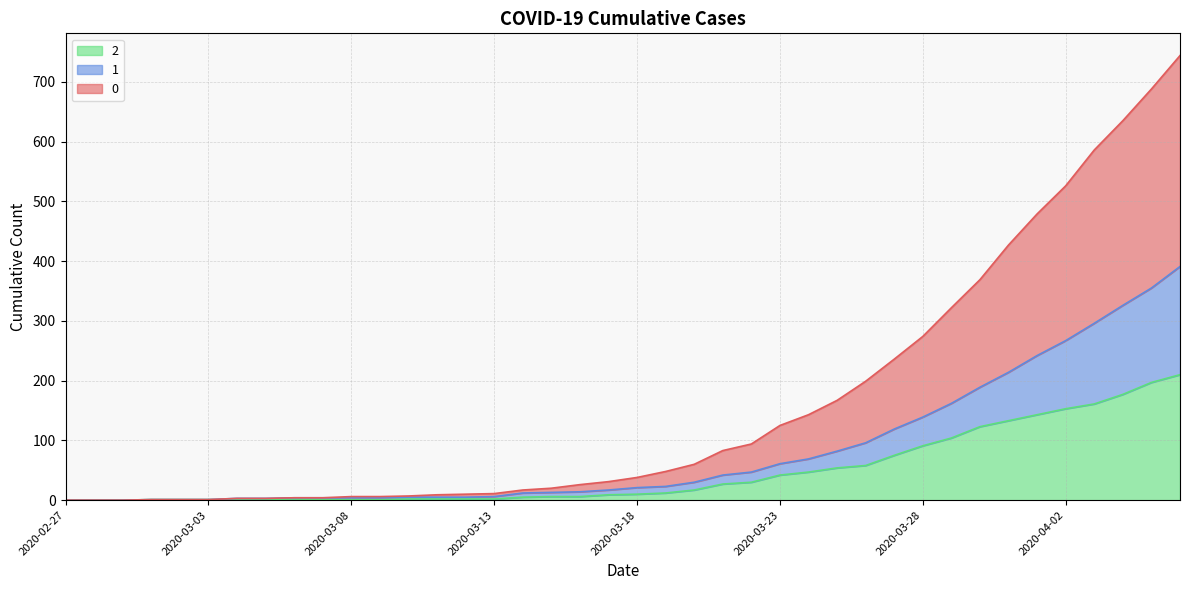

Where is 1 nearest to the value 195?

2020-03-30